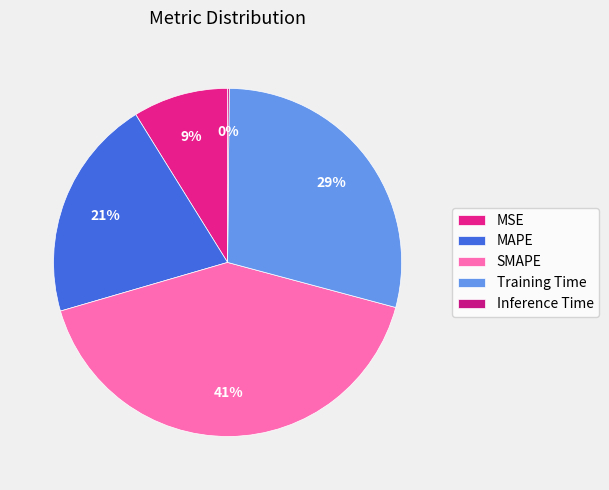

Does Training Time account for over 50% of the chart?

No